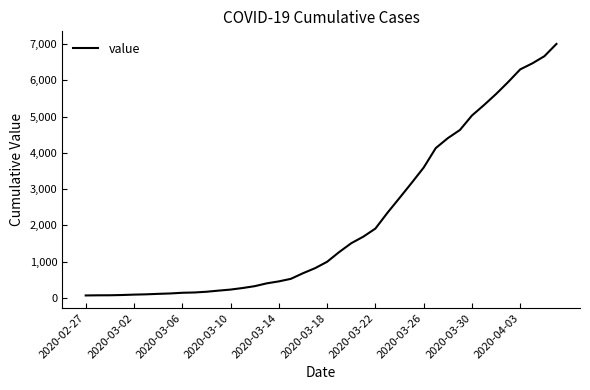

What is the maximum value shown in the chart?

7003